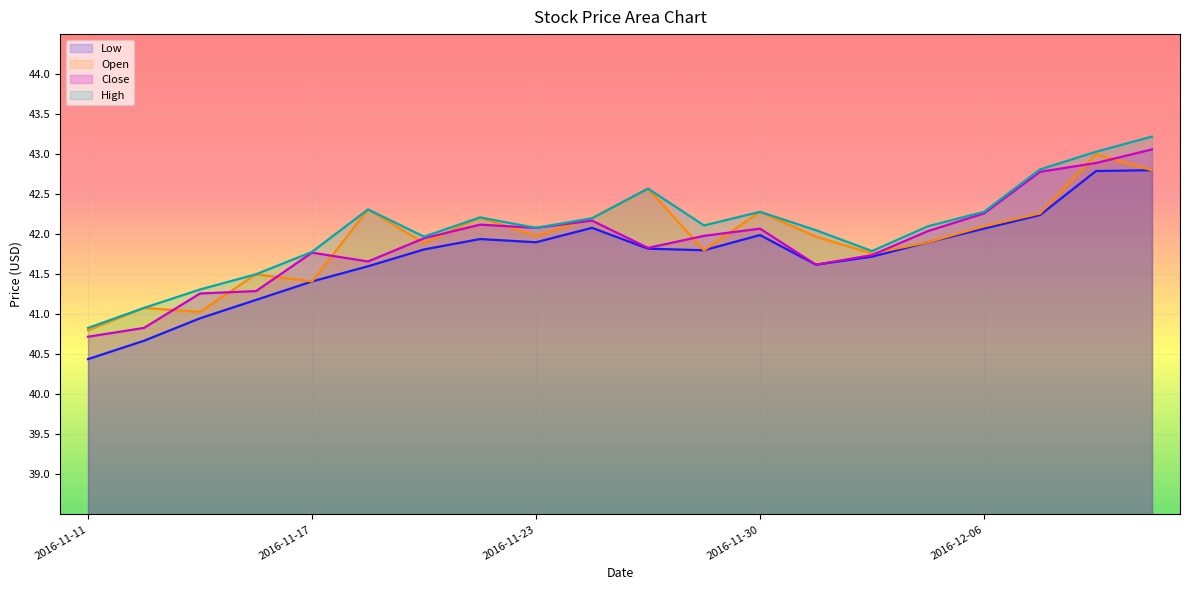

At how many categories does at least one series exceed 42?

13